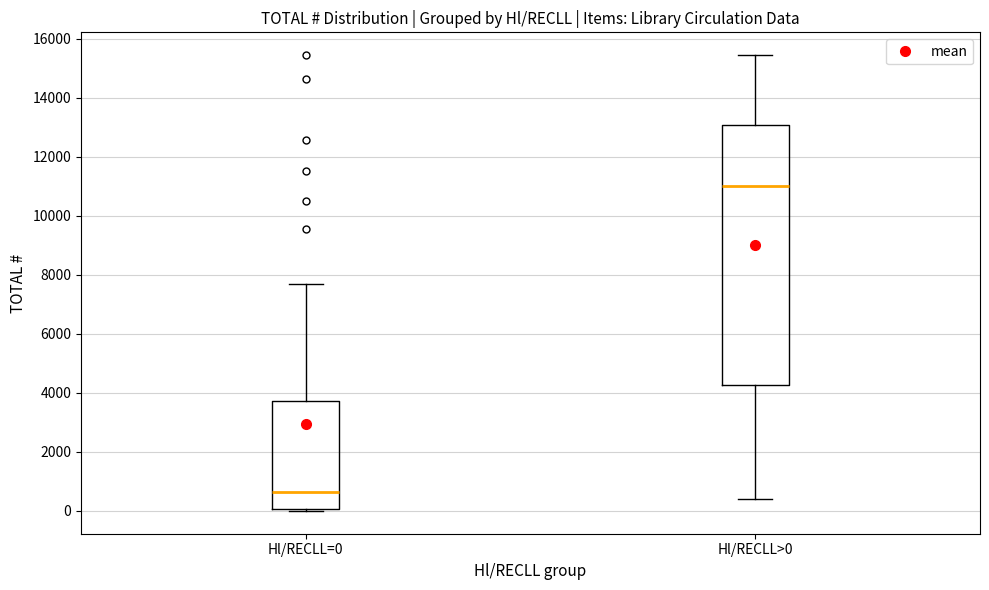

Reading left to right, transcribe this box plot: for each box, give where its median line is, the range the box spans, and where its two whiskers end, as read against the y-axis. The values are not printed on the chart, so give them approximately, as read against the axis.

Hl/RECLL=0: median 600, box 0 to 3800, whiskers 0 to 7800
Hl/RECLL>0: median 11000, box 4200 to 13000, whiskers 400 to 15400